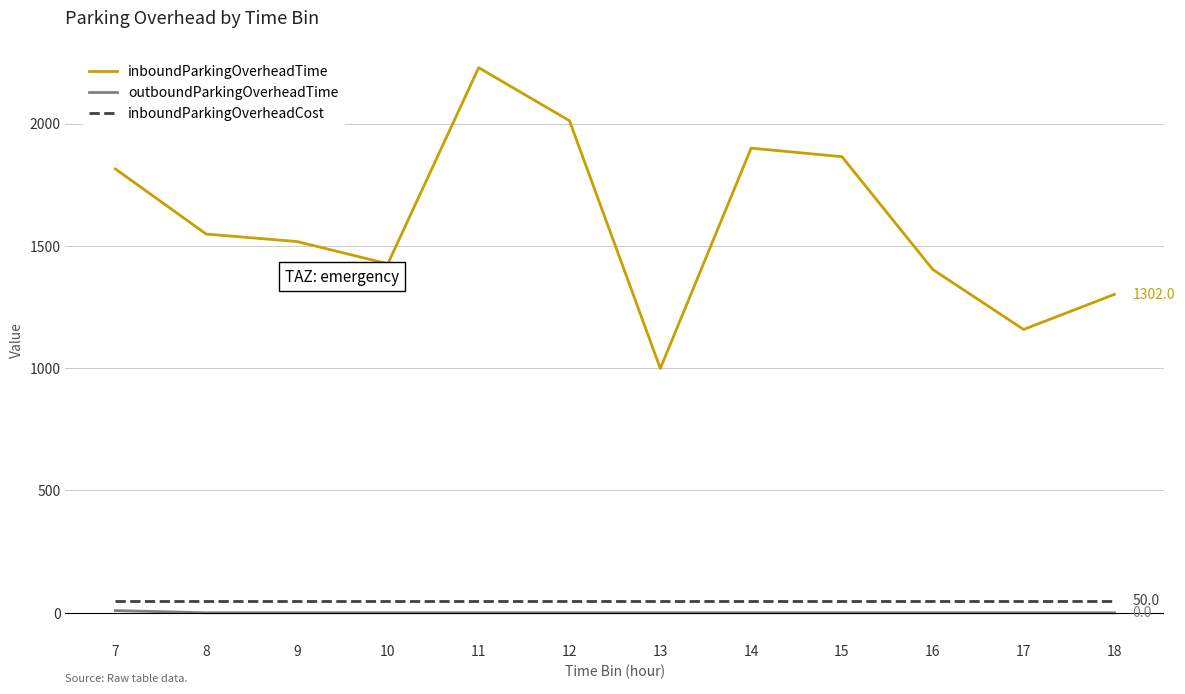

What is the sum of all inboundParkingOverheadCost values?

600.0